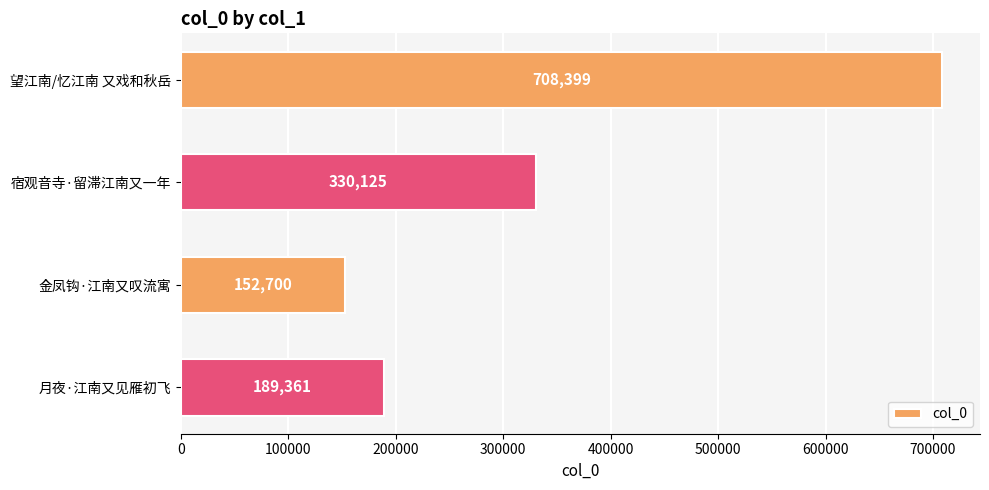

What is the minimum value shown in the chart?

152700